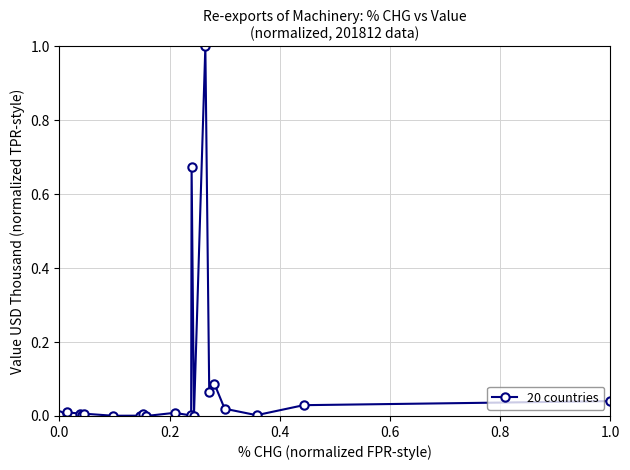

What is the difference between the maximum and minimum values?

1.0